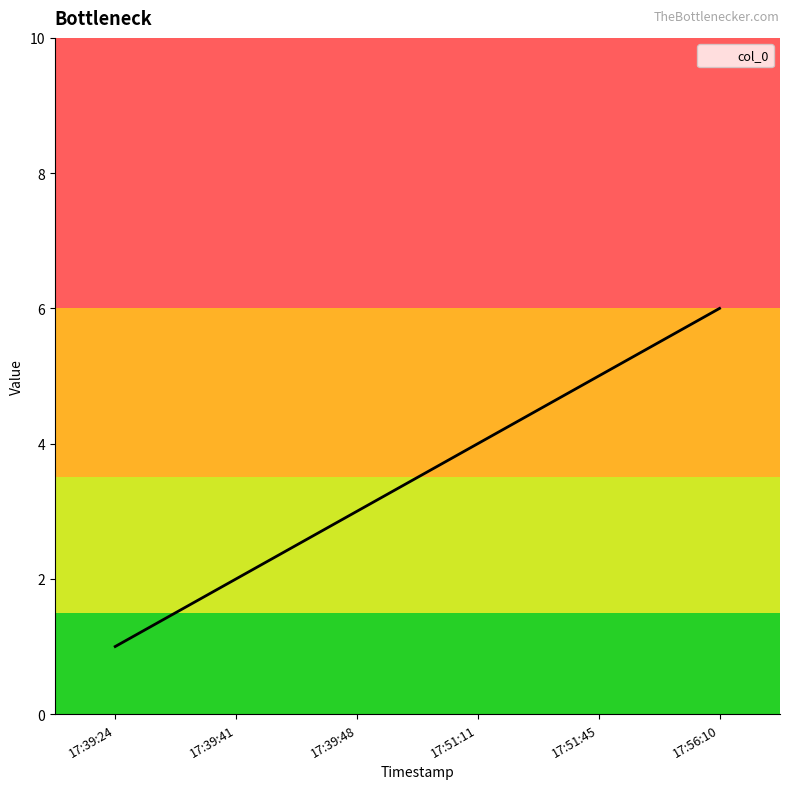

List the labels in order of value, largest first.

17:56:10, 17:51:45, 17:51:11, 17:39:48, 17:39:41, 17:39:24